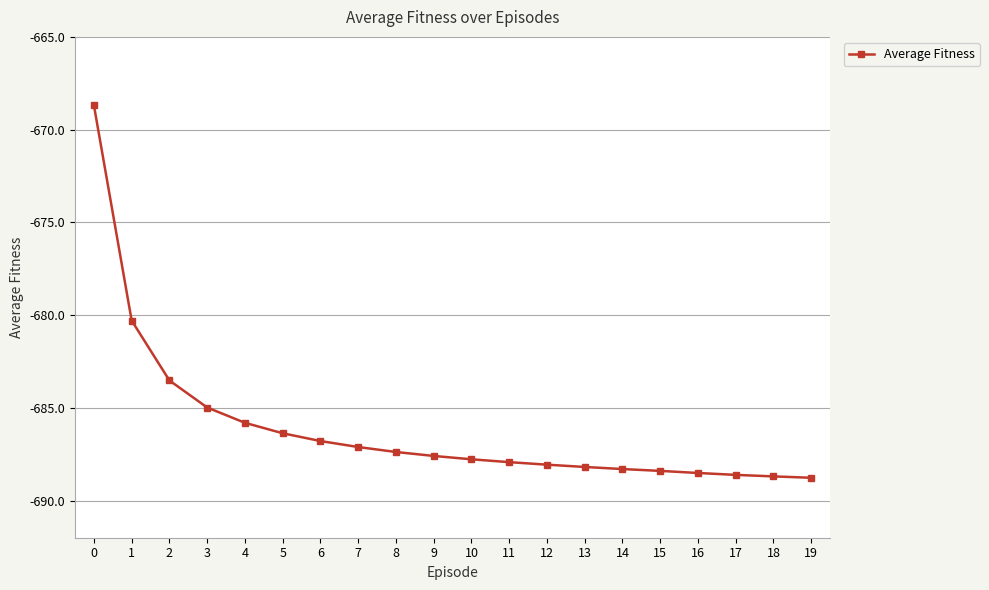

What is the maximum value shown in the chart?

-668.7